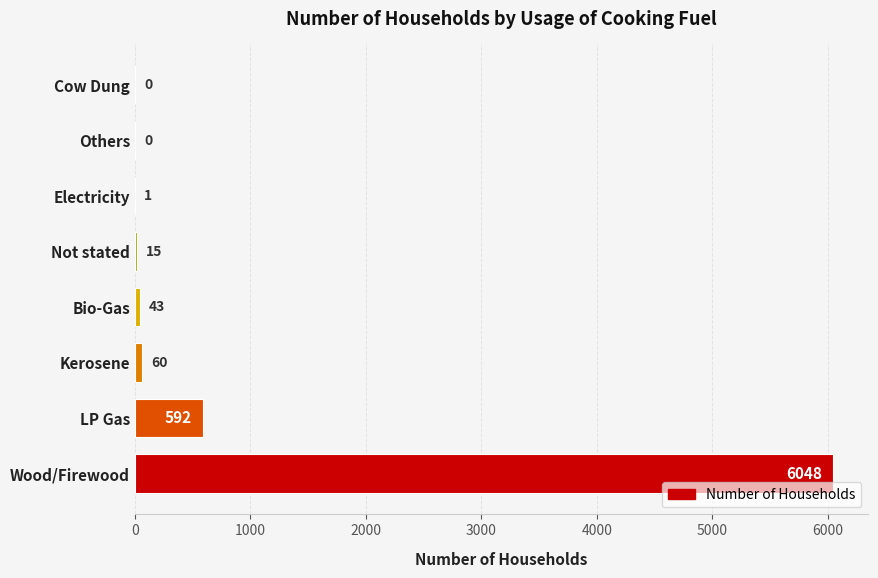

How many positive values are there?

6